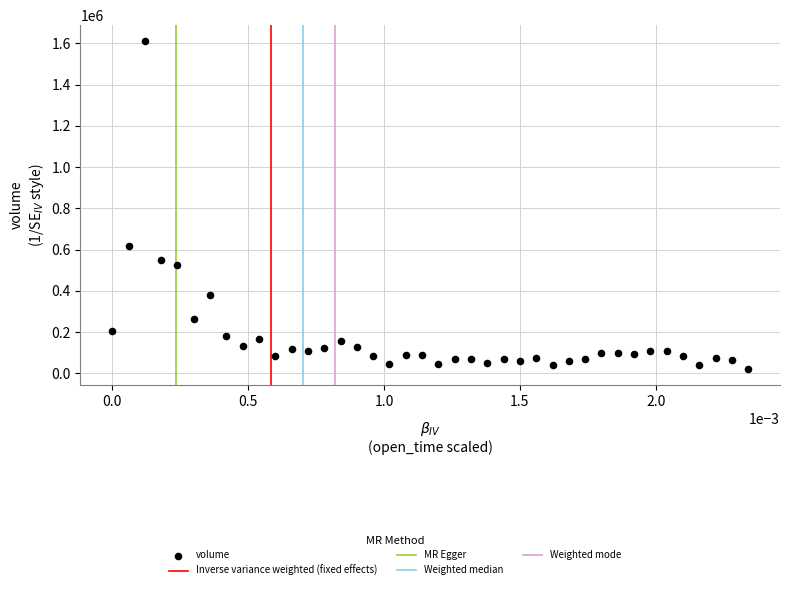

What Y value in the scatter plot is closest to 816244?

615301